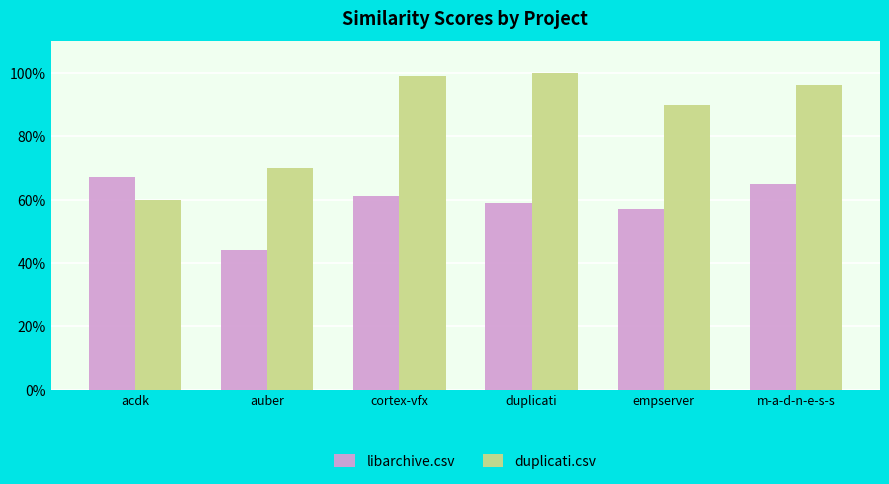

What is the label of the 5th bar from the right?

auber